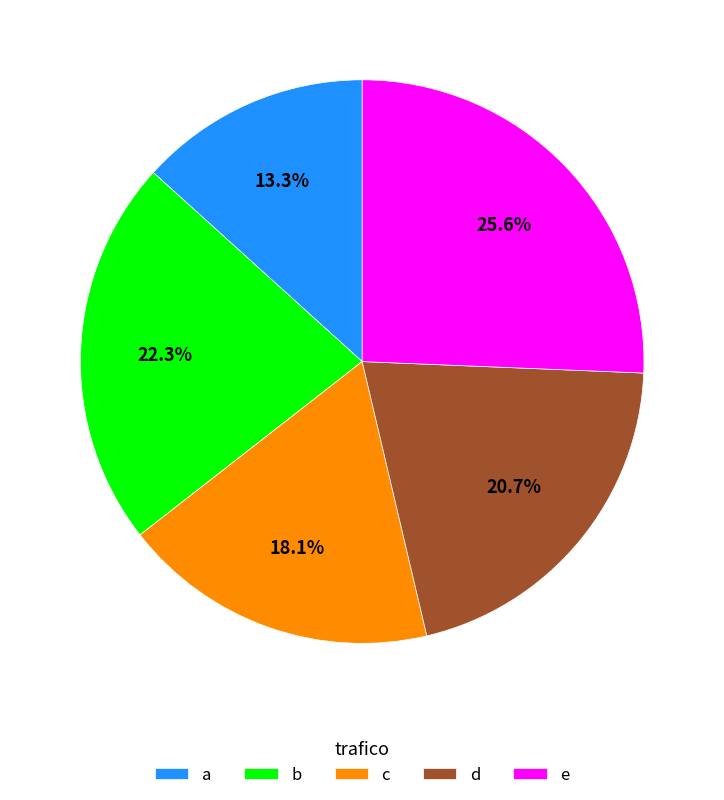

Do d and a together represent more than half of the pie?

No